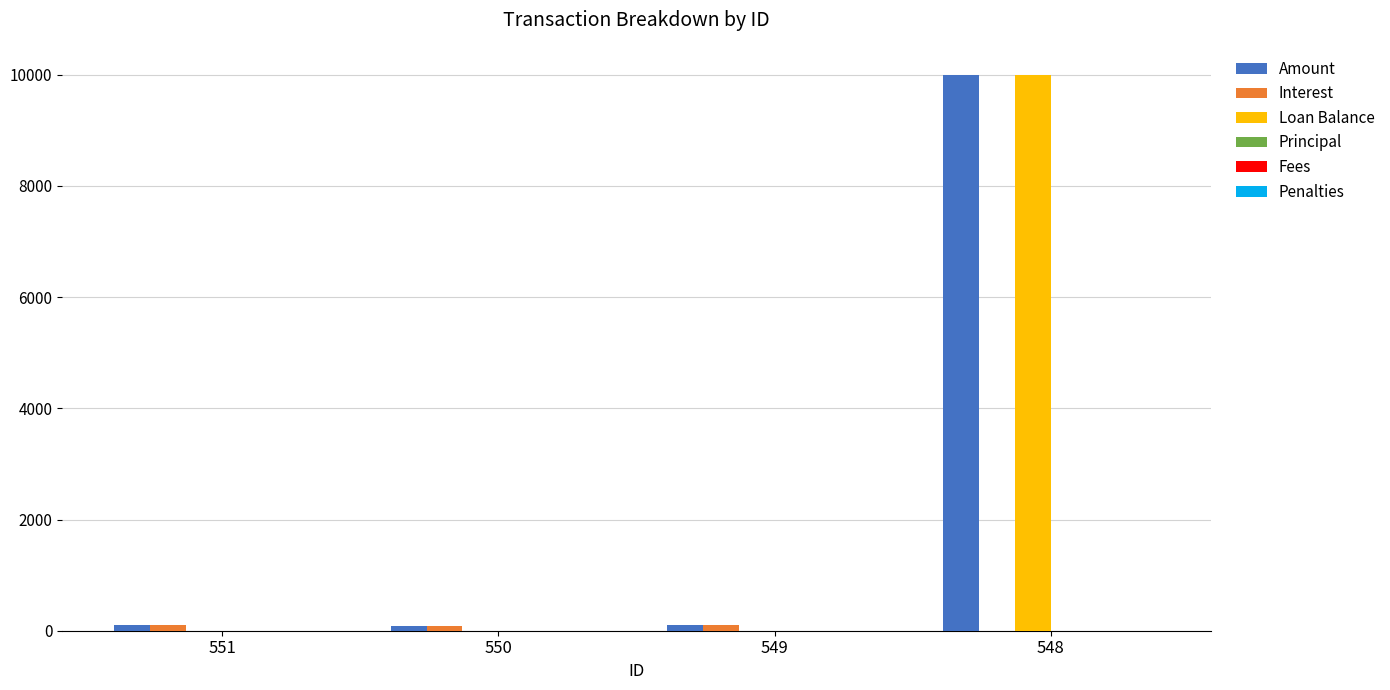

What is the average value of the Loan Balance series?

2500.0